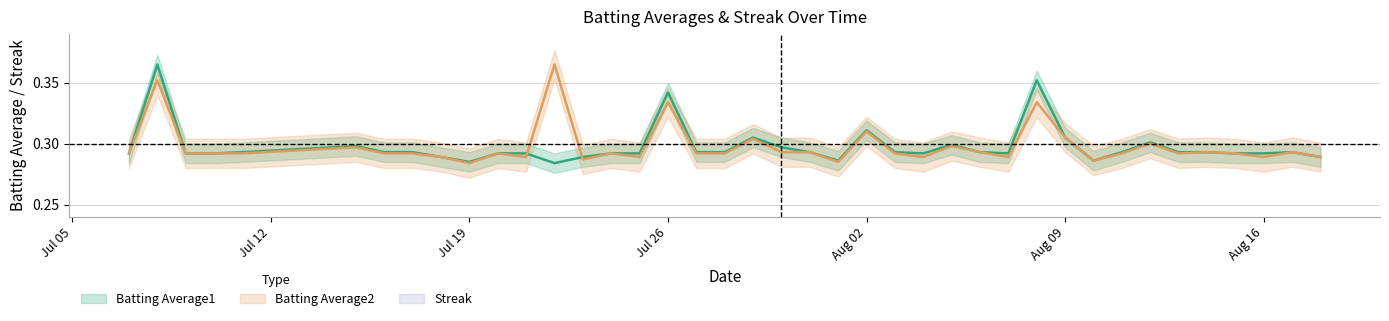

True or false: Streak has a value of -0.0 at Jul 19.

False